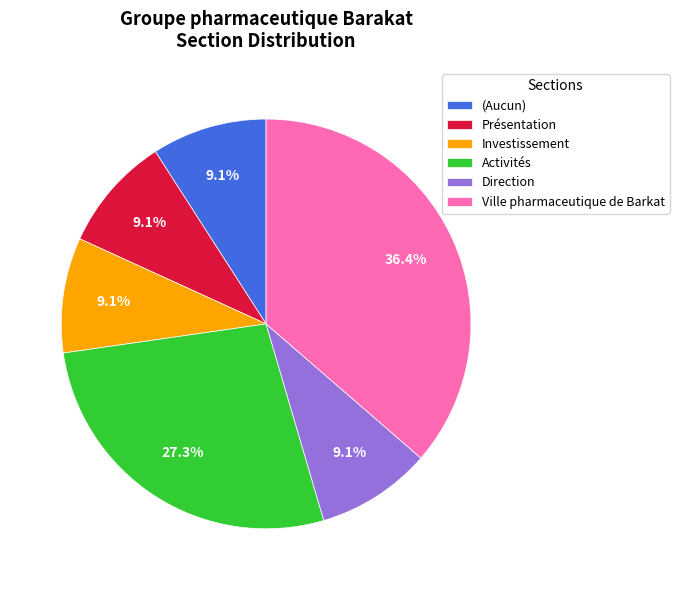

What percentage is the Présentation slice, to the nearest percent?

9%